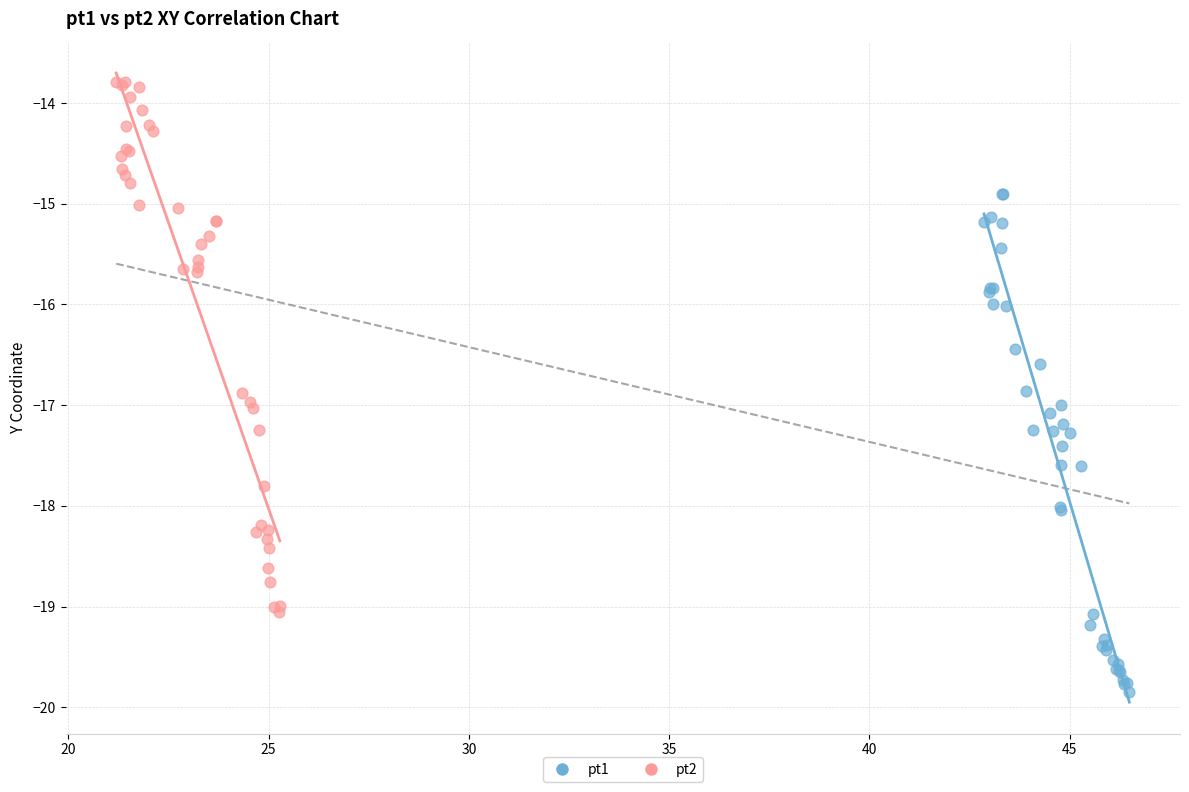

What are all the series names shown in the legend?

pt1, pt2